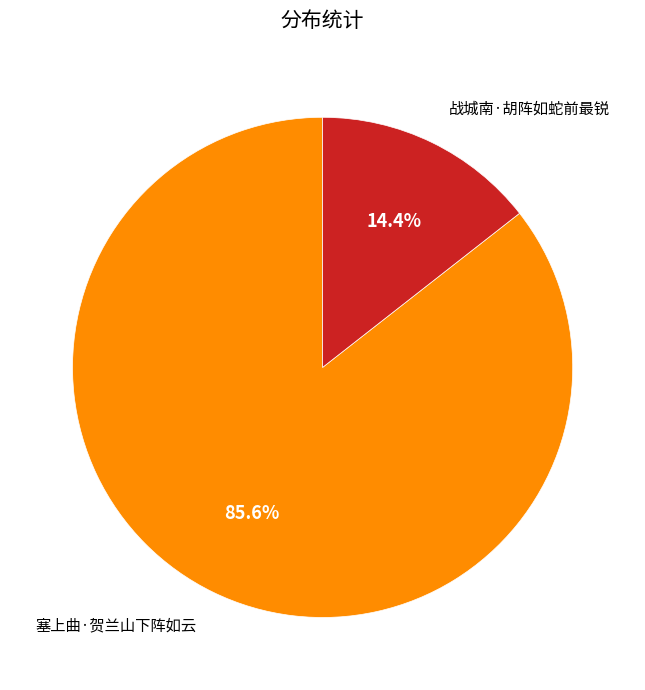

Does any single category account for the majority?

Yes